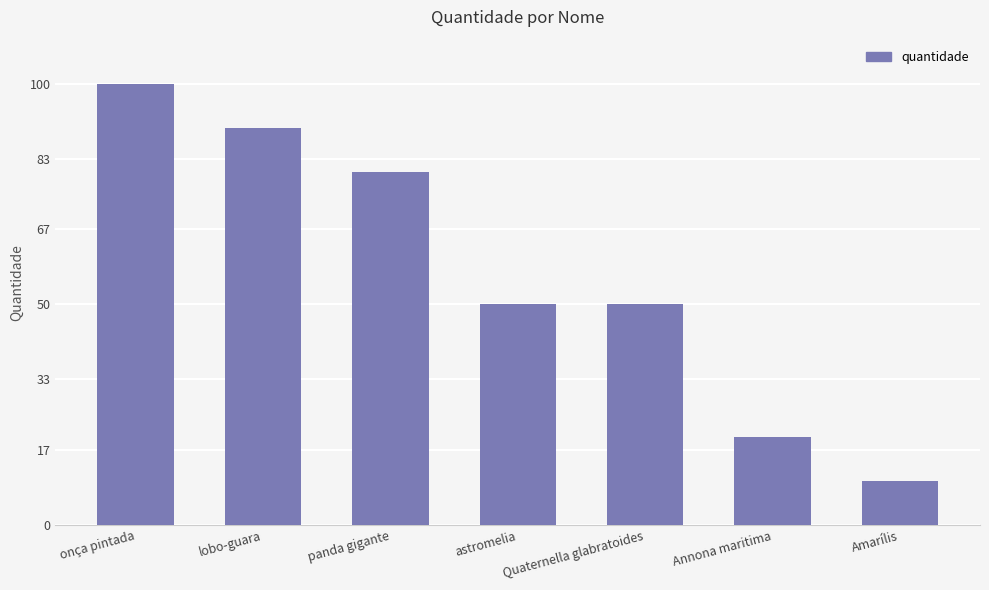

What is the difference between the maximum and minimum values?

90